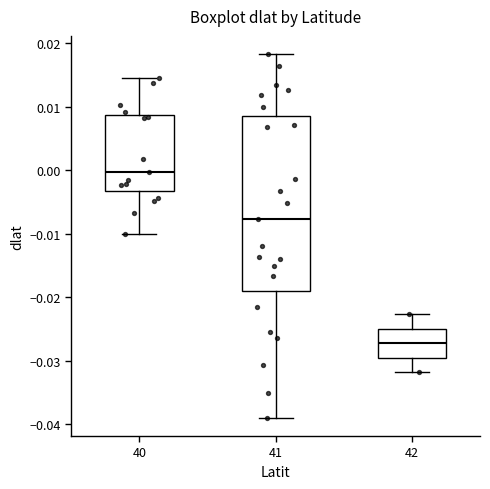

Reading left to right, transcribe this box plot: for each box, give where its median line is, the range the box spans, and where its two whiskers end, as read against the y-axis. The values are not printed on the chart, so give them approximately, as read against the axis.

40: median 0.000, box -0.003 to 0.009, whiskers -0.010 to 0.014
41: median -0.008, box -0.019 to 0.009, whiskers -0.039 to 0.018
42: median -0.027, box -0.030 to -0.025, whiskers -0.032 to -0.023